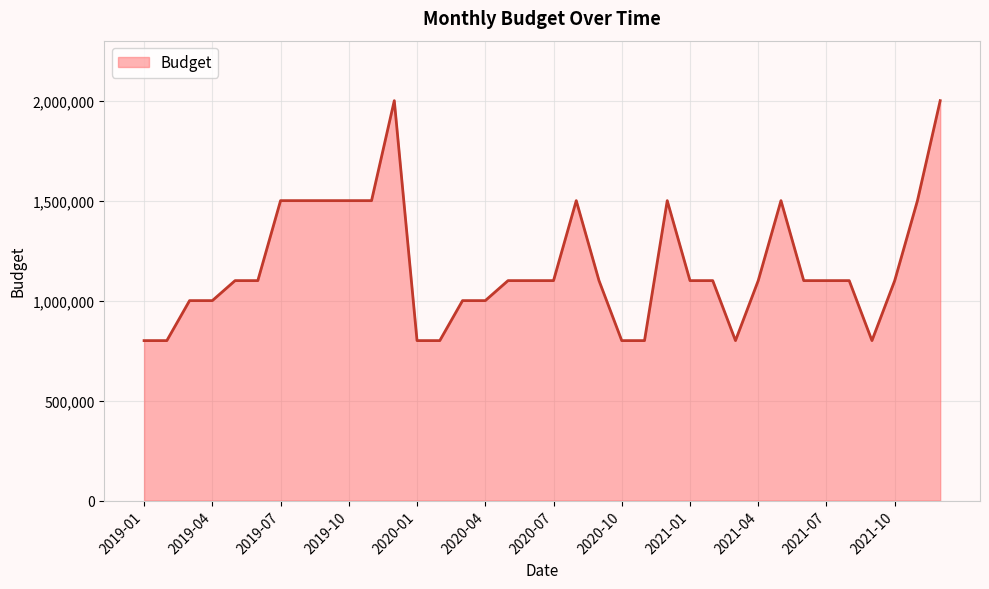

What is the difference between the maximum and minimum values?

1200000